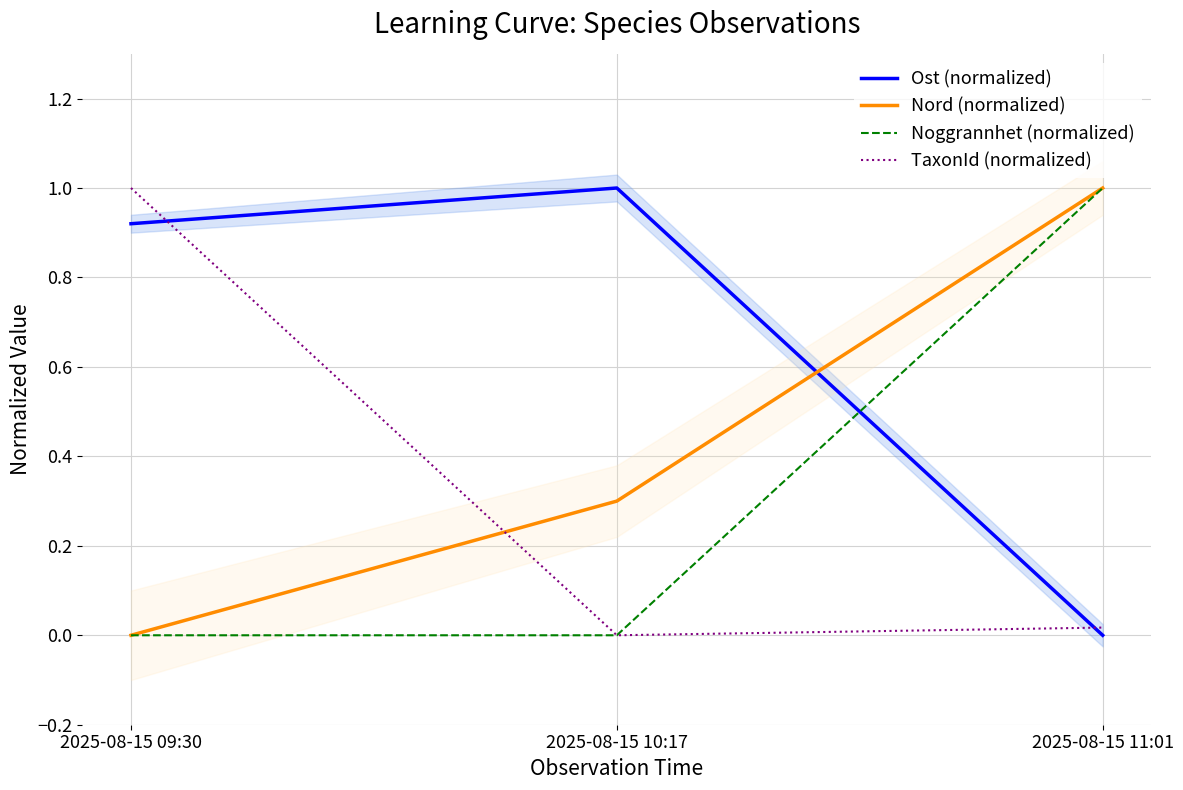

What are all the series names shown in the legend?

Ost (normalized), Nord (normalized), Noggrannhet (normalized), TaxonId (normalized)